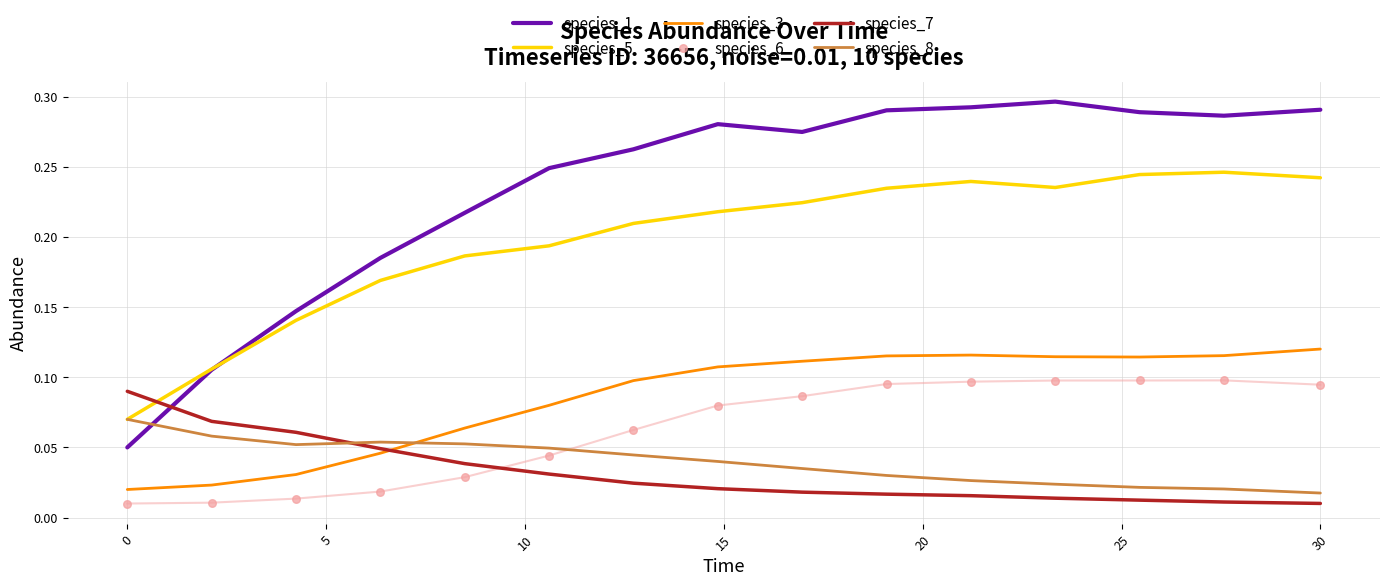

Which series reaches the minimum Y coordinate?

species_6